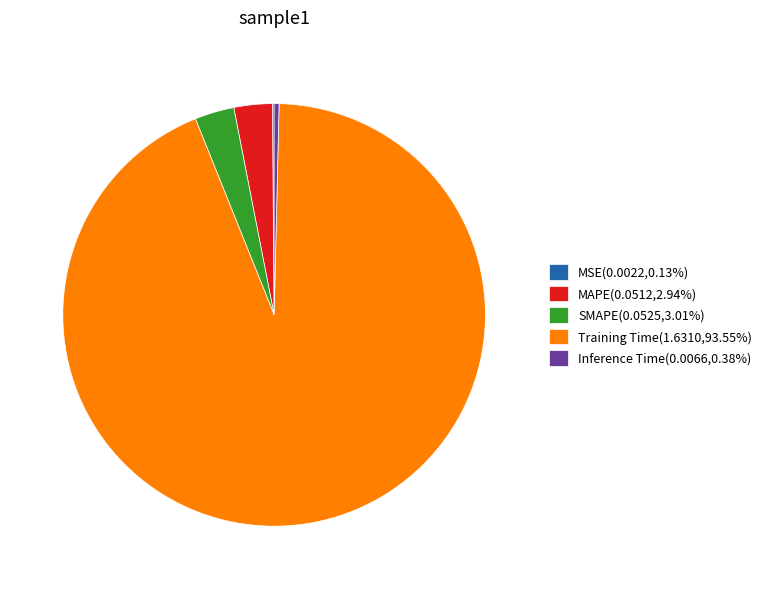

Which category accounts for the majority?

Training Time